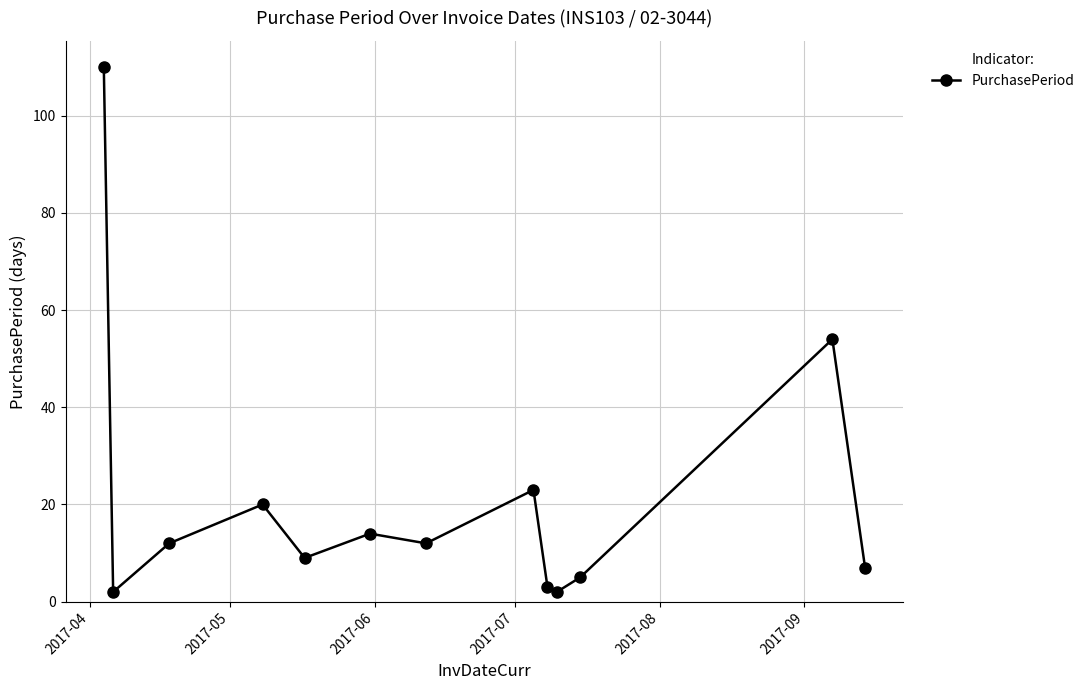

What is the sum of all values?

273